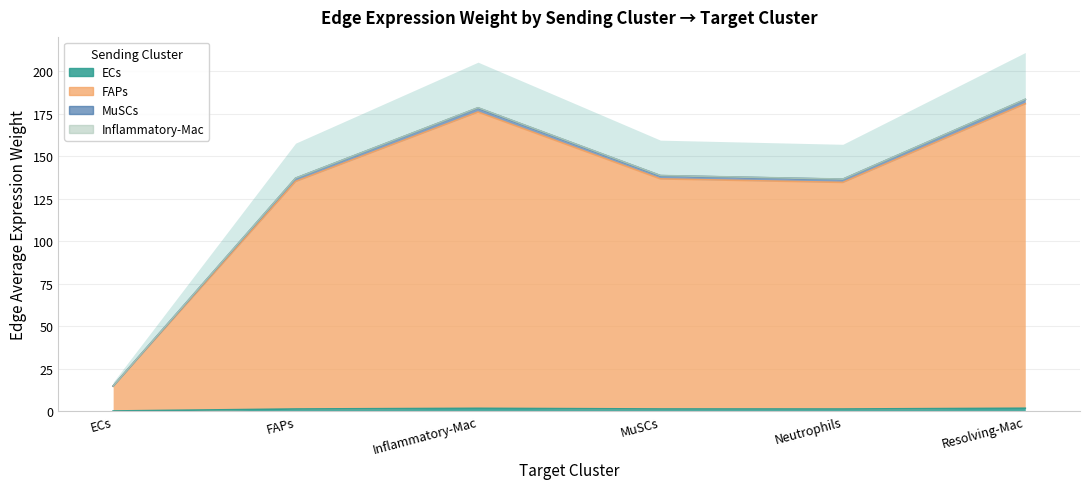

What is the approximate value of Edge average expression weight (ECs sender) at ECs?

0.1